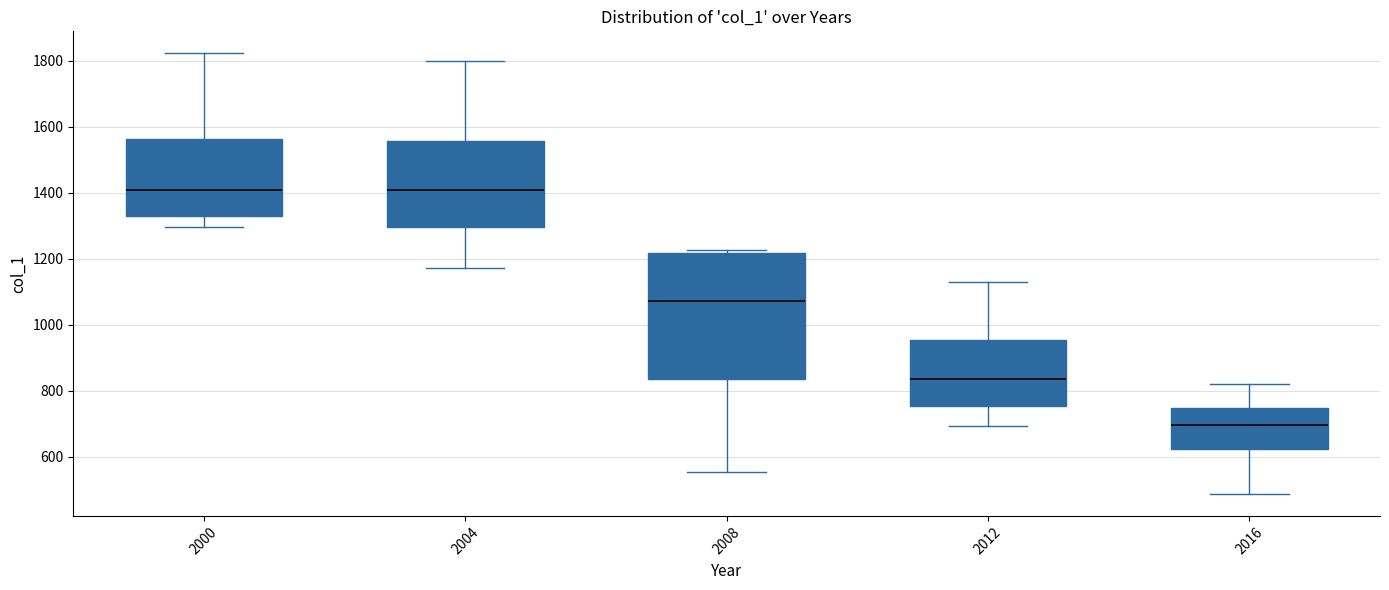

Reading left to right, read every box against the y-axis: the position of its median line, the range the box covers, and the ends of its whiskers. The values are not printed on the chart, so give them approximately, as read against the axis.

2000: median 1400, box 1320 to 1560, whiskers 1300 to 1820
2004: median 1400, box 1300 to 1560, whiskers 1180 to 1800
2008: median 1080, box 840 to 1220, whiskers 560 to 1220 (just above the box's upper edge)
2012: median 840, box 760 to 960, whiskers 700 to 1120
2016: median 700, box 620 to 740, whiskers 480 to 820